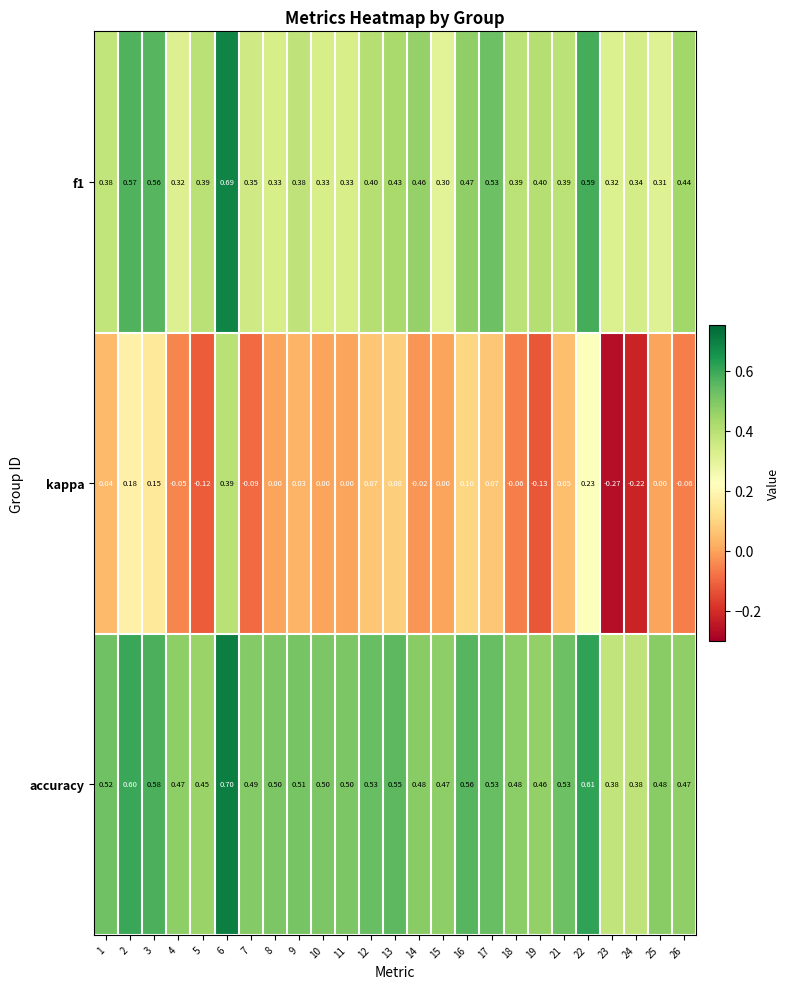

Which series has the widest spread of values?

kappa